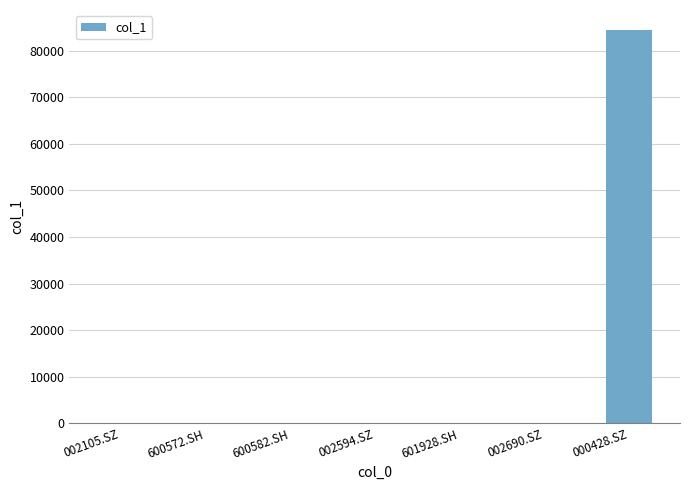

Which label corresponds to the largest value in the chart?

000428.SZ